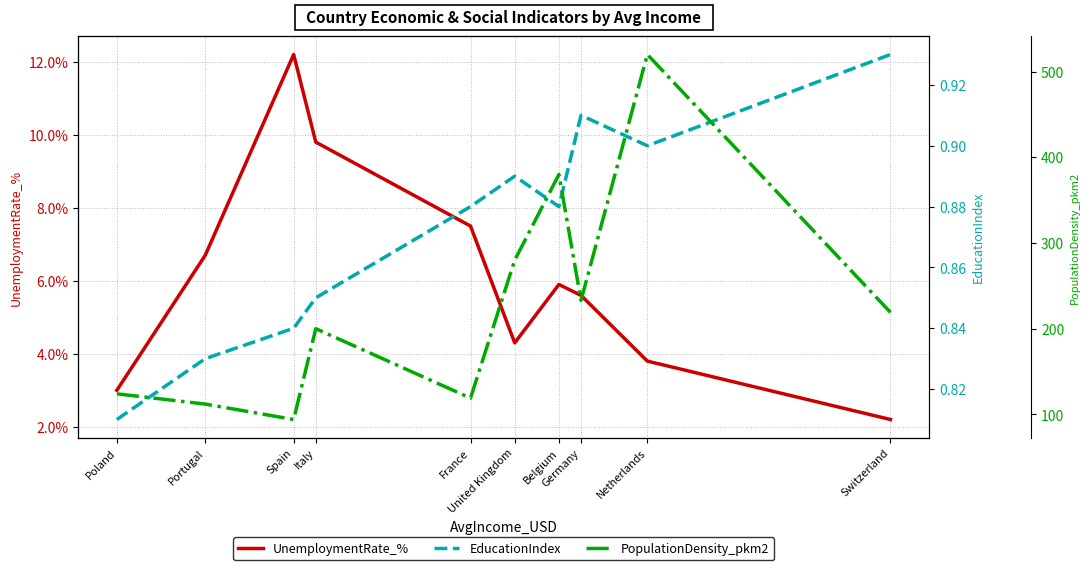

At which label does PopulationDensity_pkm2 reach its minimum?

Spain